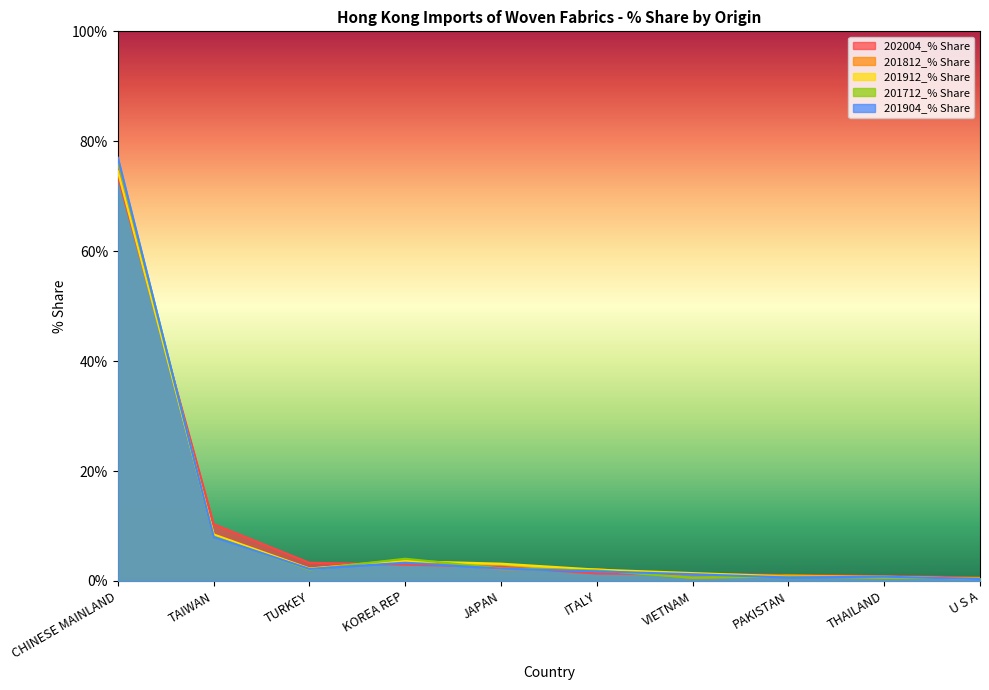

What is the value of the 201904_% Share point at the 7th from the left?

1.2